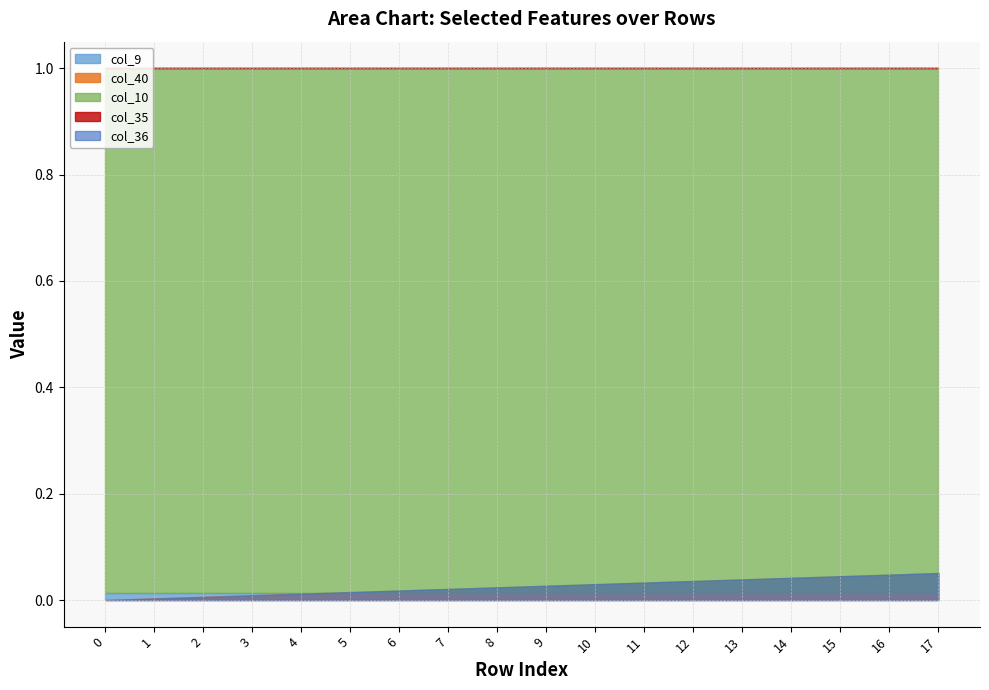

What are all the series names shown in the legend?

col_40, col_9, col_10, col_35, col_36